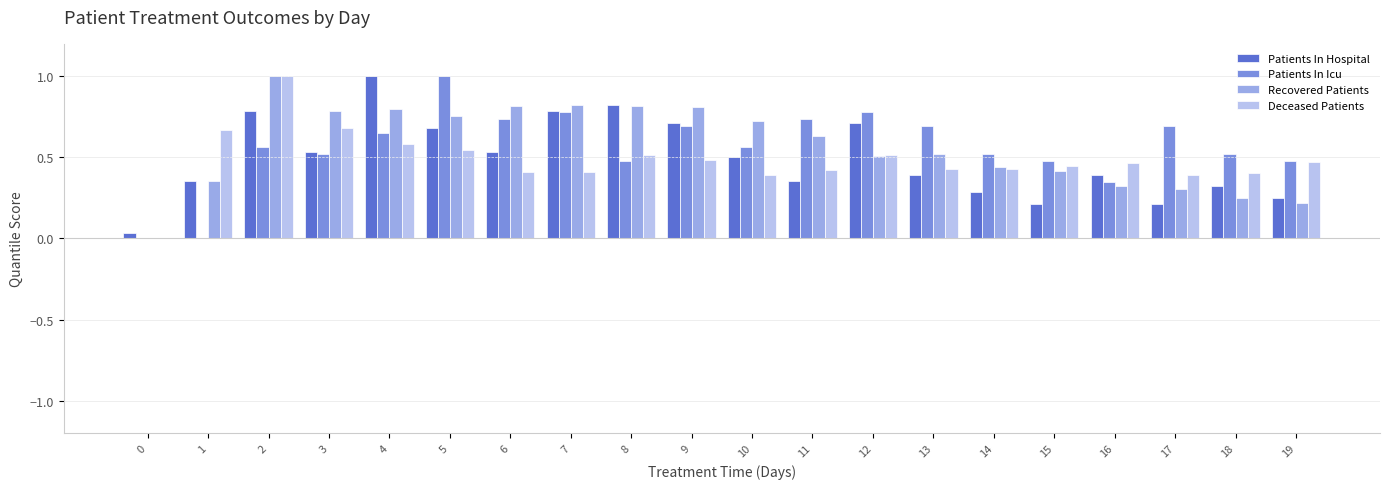

Which series changed the most between 8 and 17?

Patients In Hospital